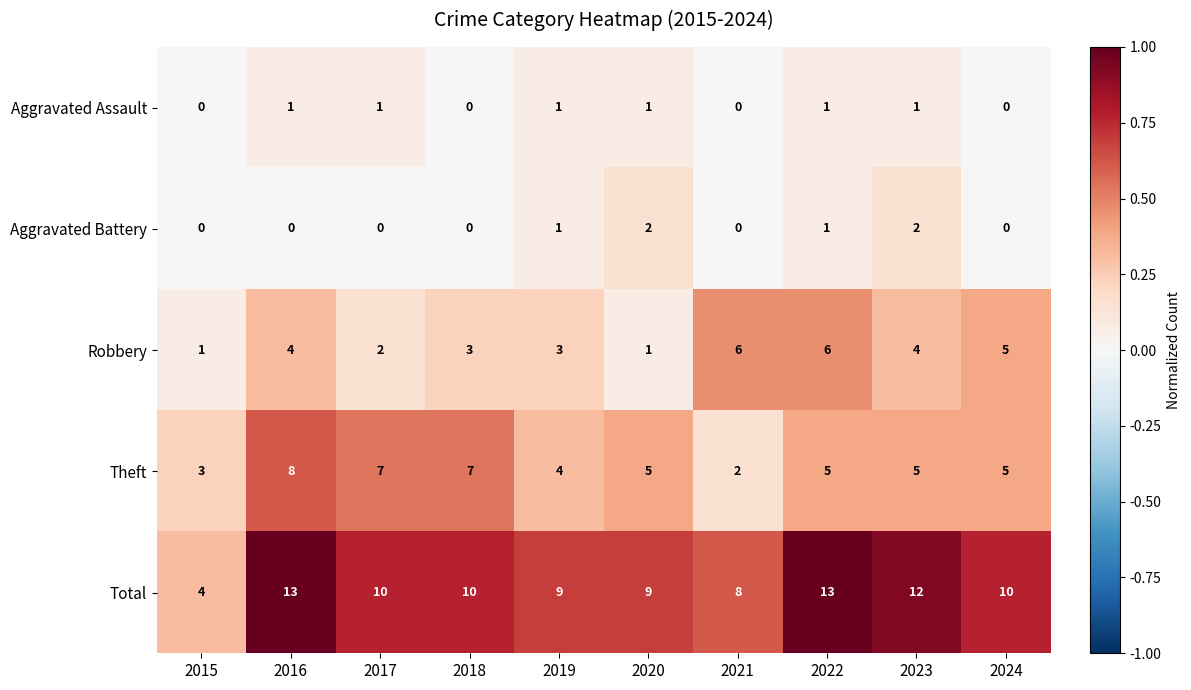

Is it true that Aggravated Battery equals 0 at 2022?

False